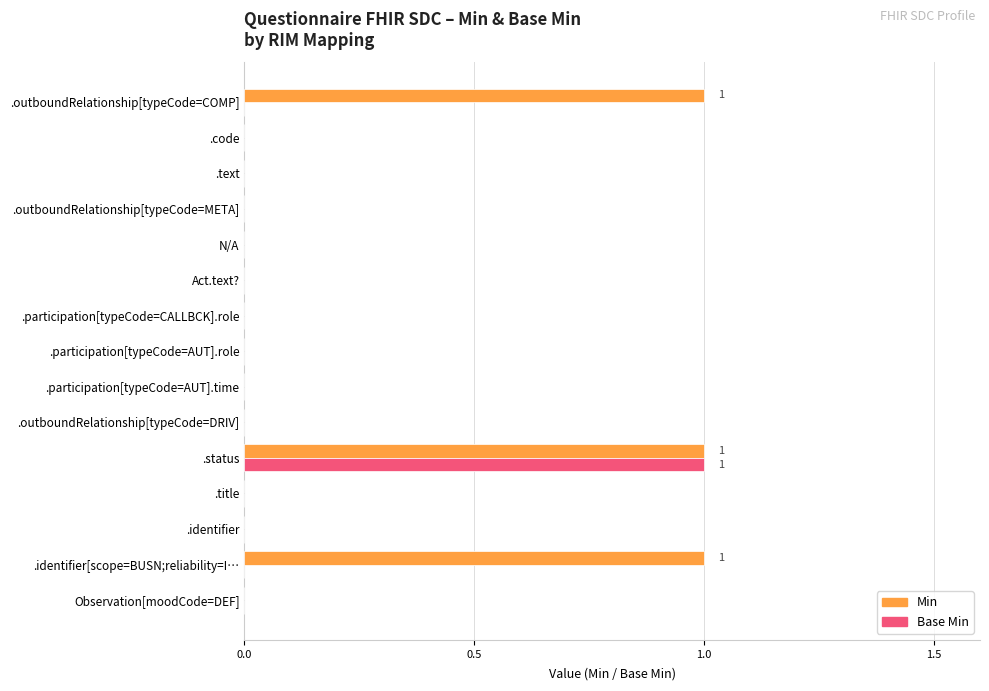

The Min series shows 0 at .outboundRelationship[typeCode=COMP]. True or false?

False